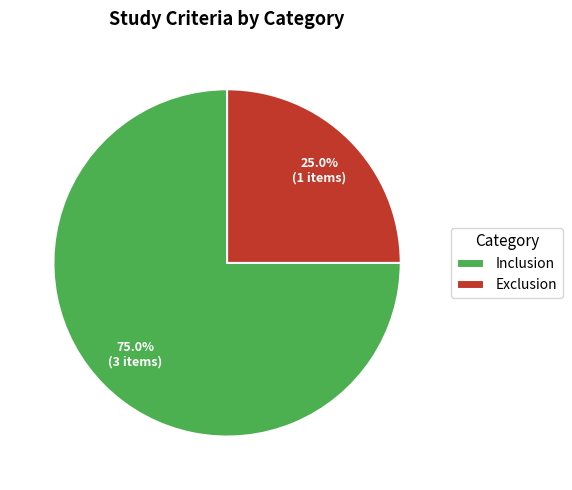

To the nearest percent, what portion does Exclusion represent?

25%